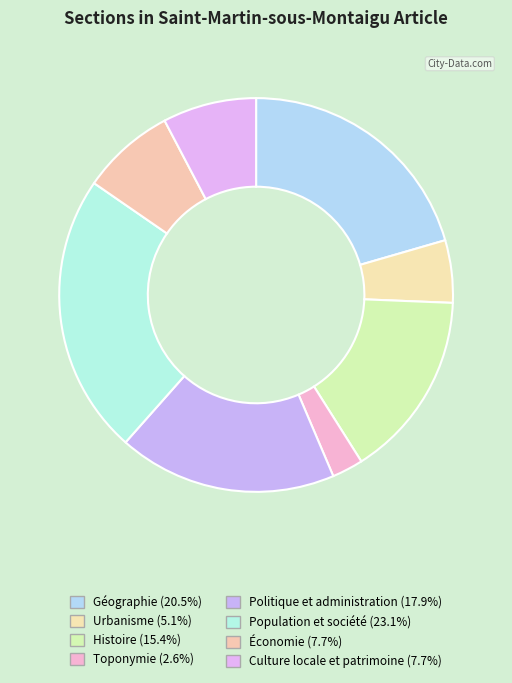

The Toponymie slice represents 12% of the pie. True or false?

False